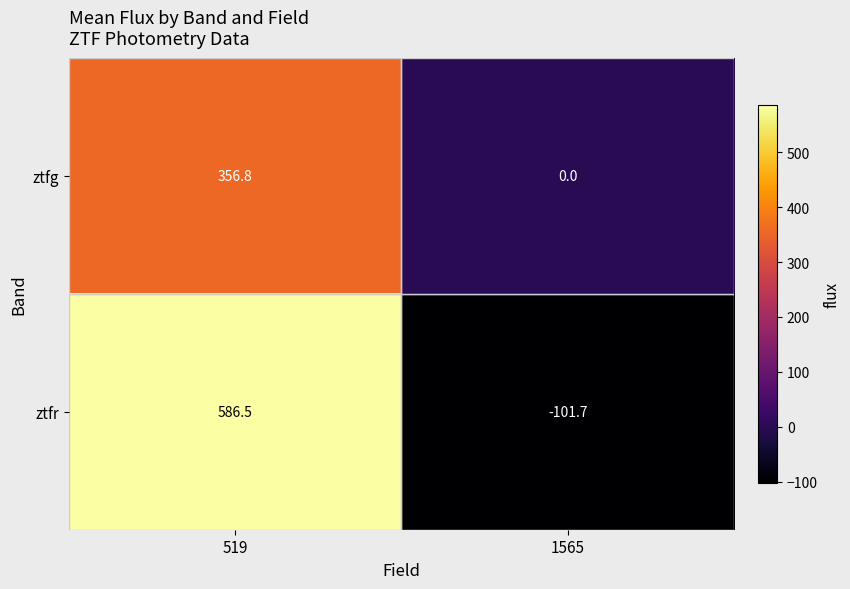

What is the spread (max minus min) of values at 519?

229.7